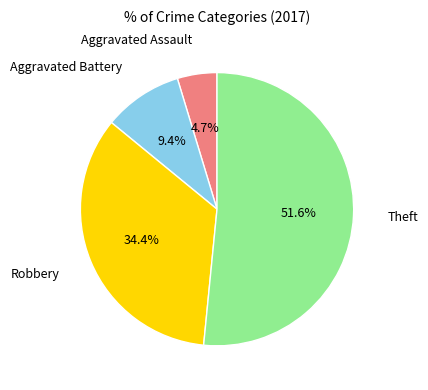

Does any single category account for the majority?

Yes